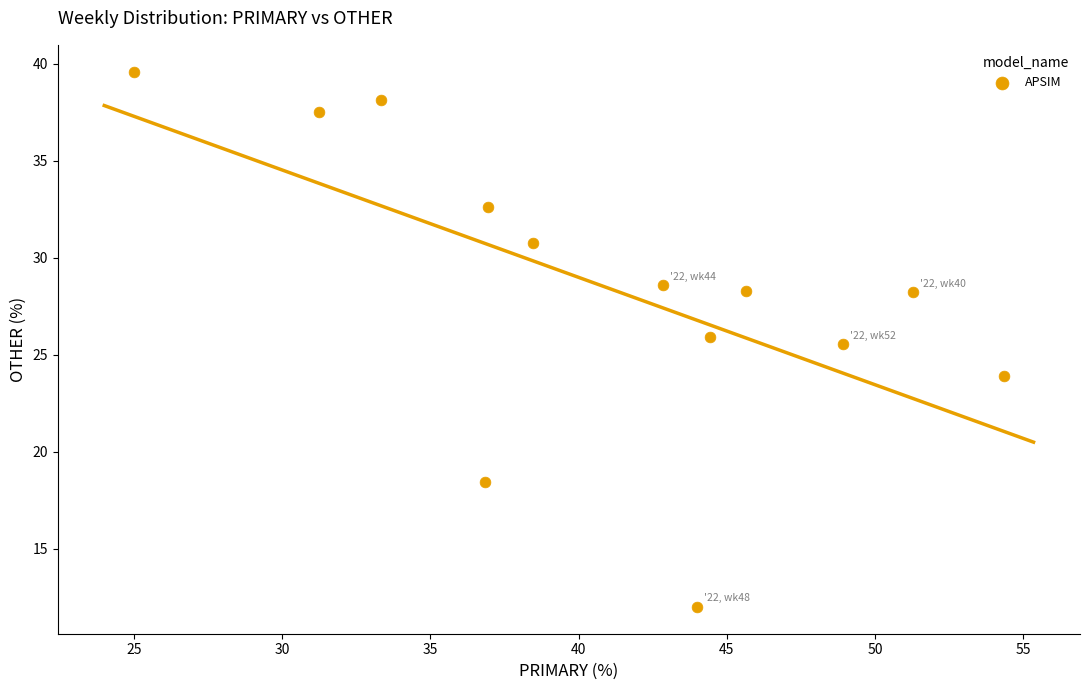

What is the range of Y values (max minus min)?

27.6